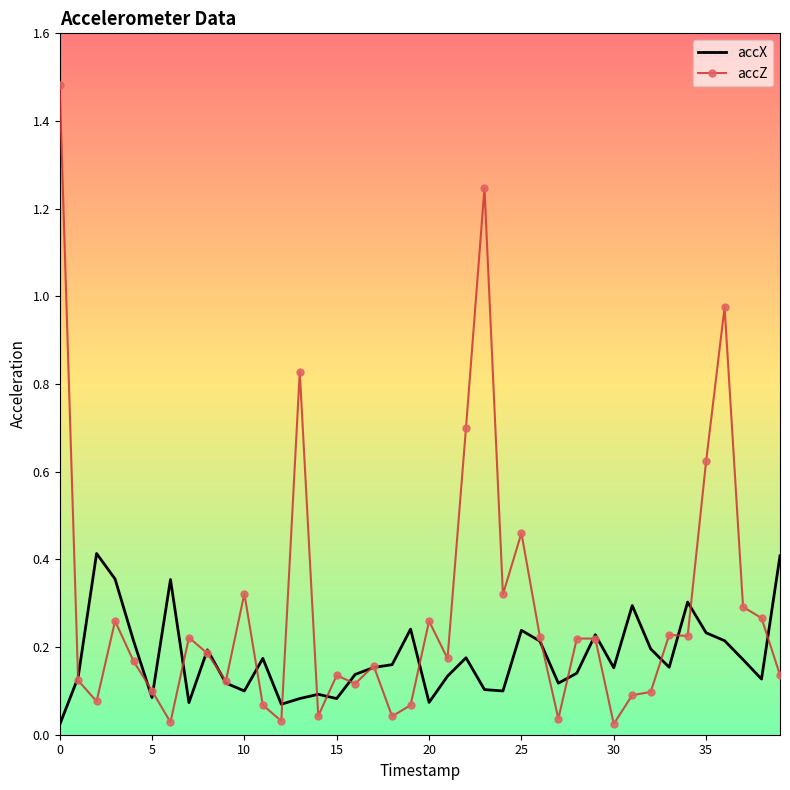

List the series in order of their peak value, highest first.

accZ, accX